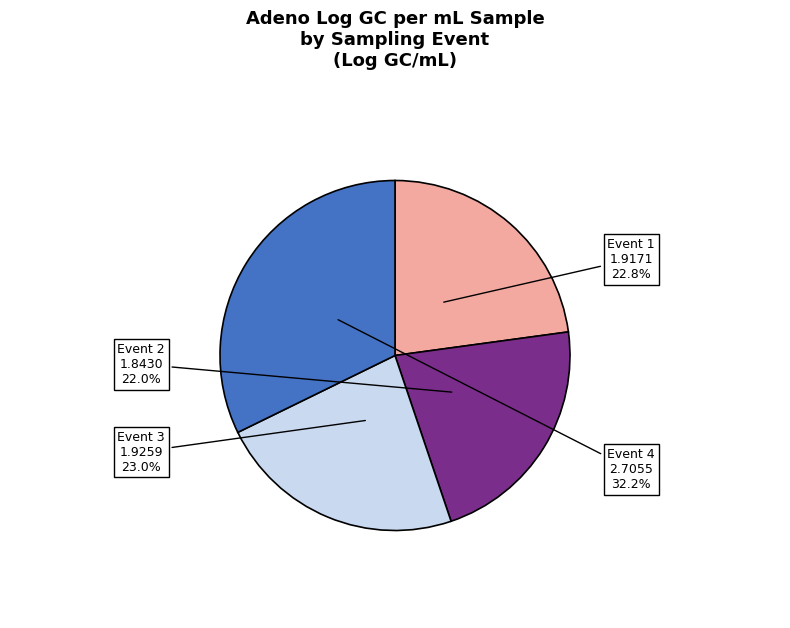

Is there any slice that represents more than half of the pie?

No